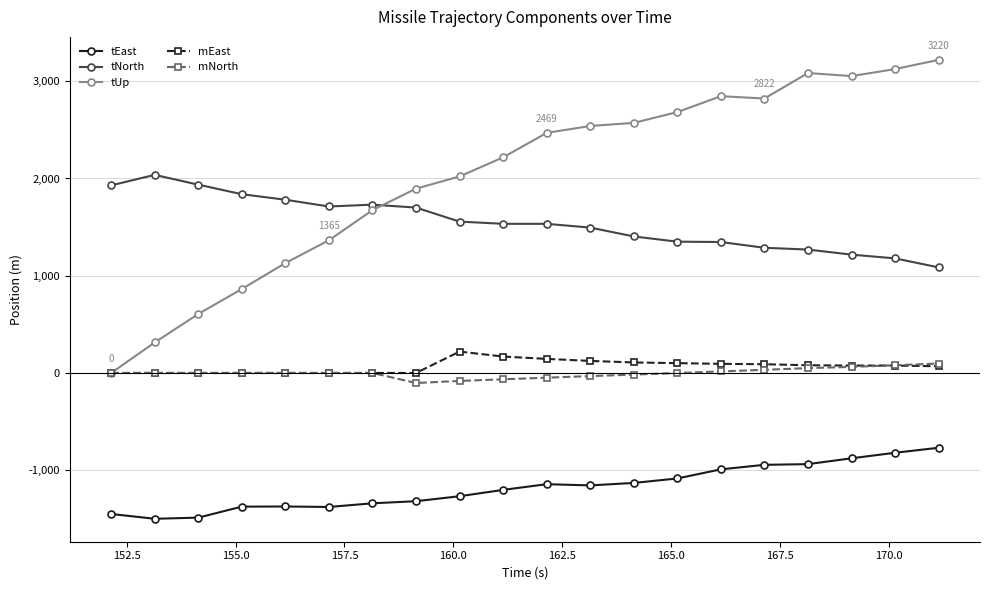

What is the greatest value displayed?

3220.1